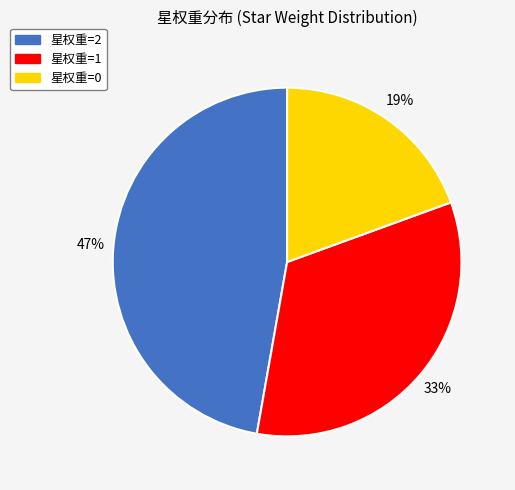

Does any single category account for the majority?

No